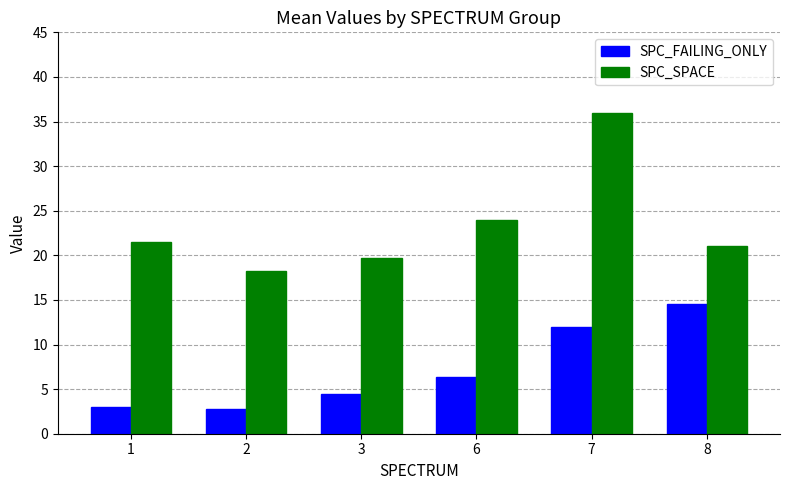

How many groups of bars are there?

6